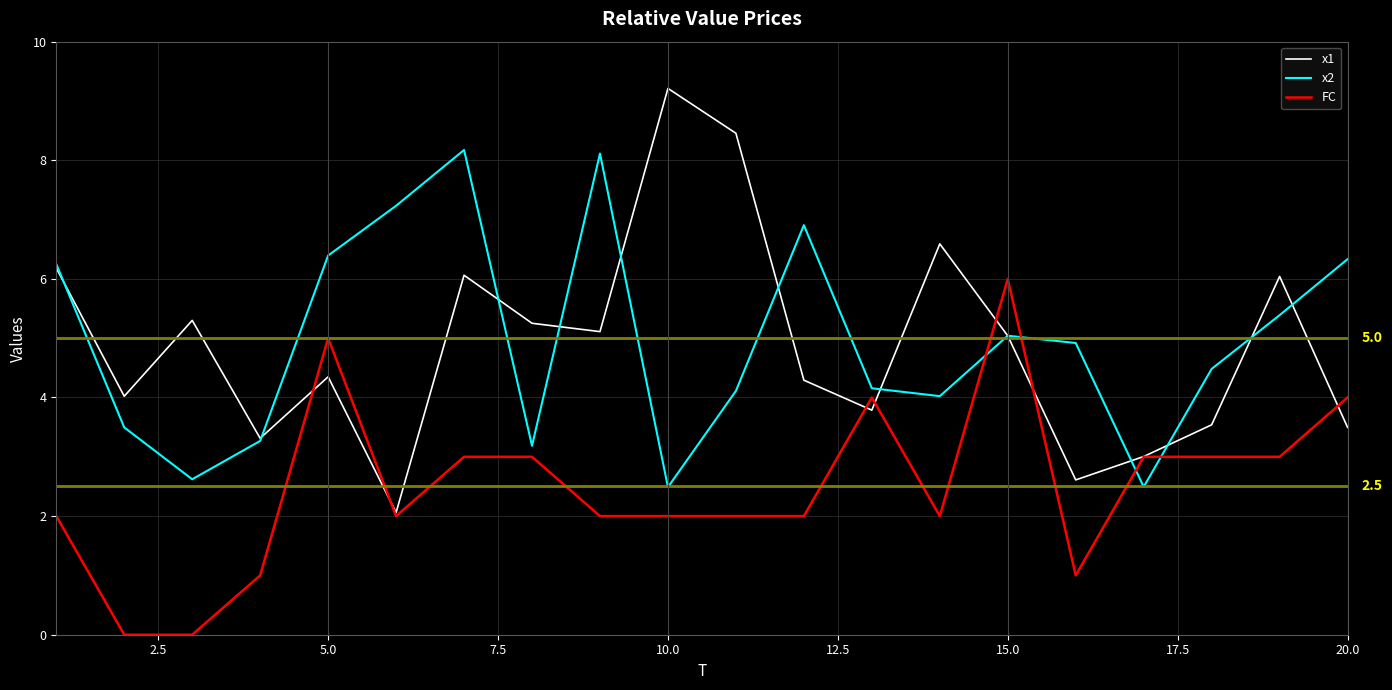

True or false: FC and x2 intersect in this chart.

True